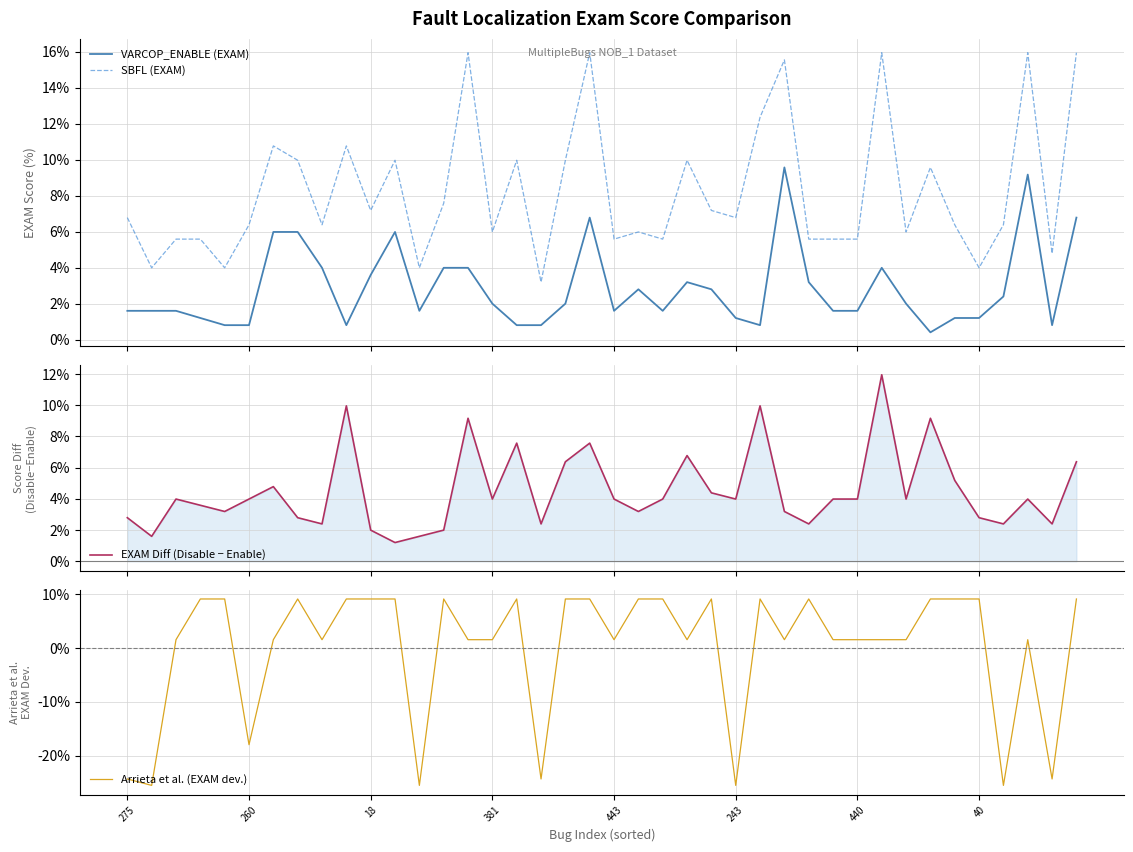

How many values in the EXAM Diff (Disable − Enable) series are below 3?

13